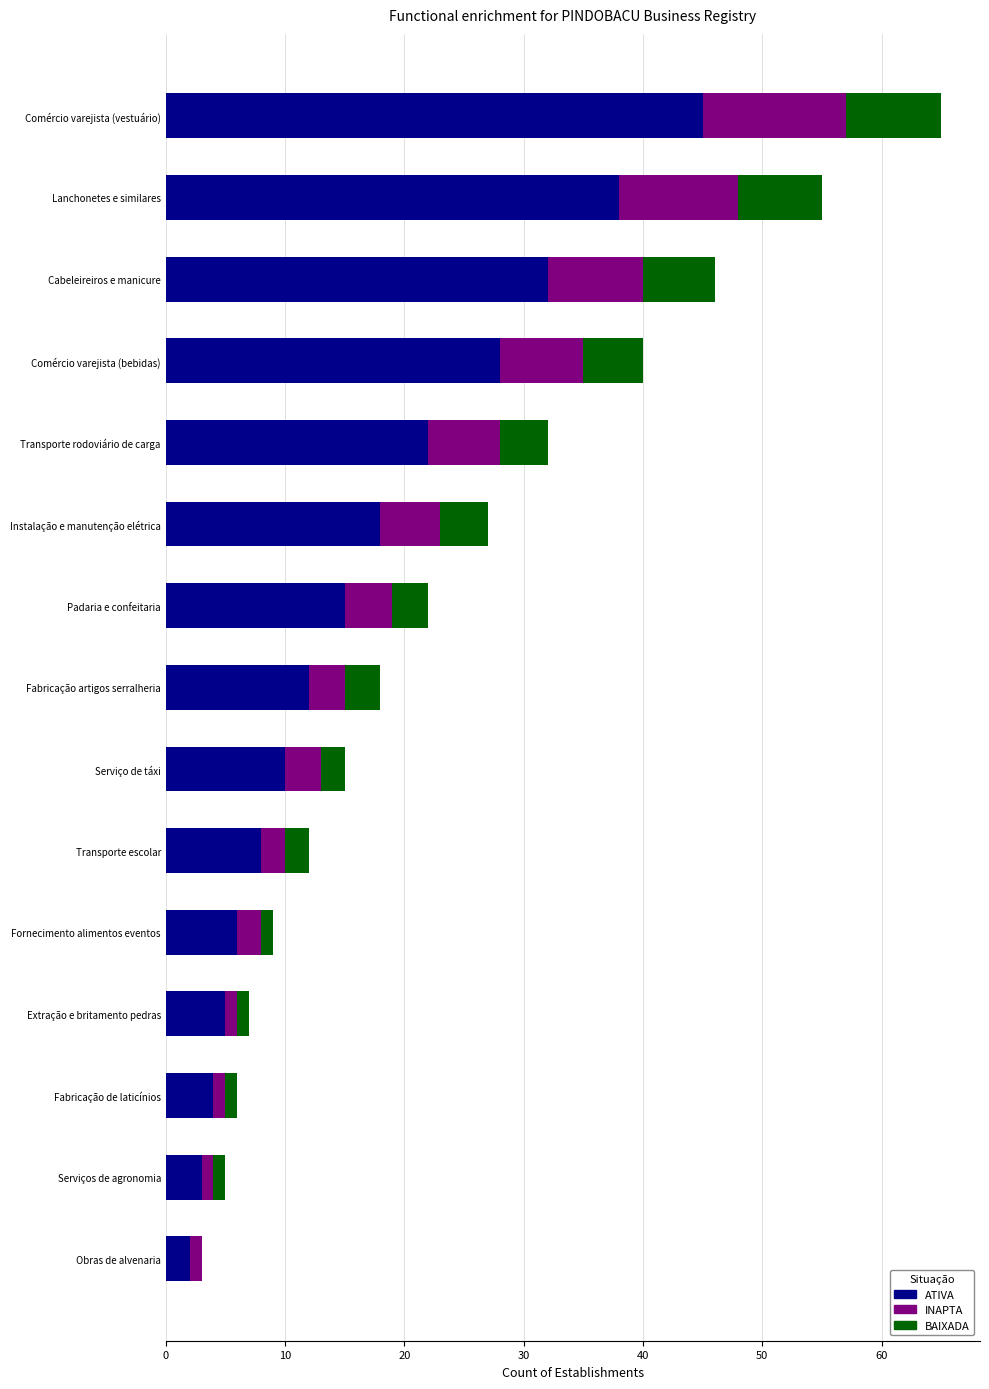

At which label does ATIVA reach its peak?

Comércio varejista (vestuário)